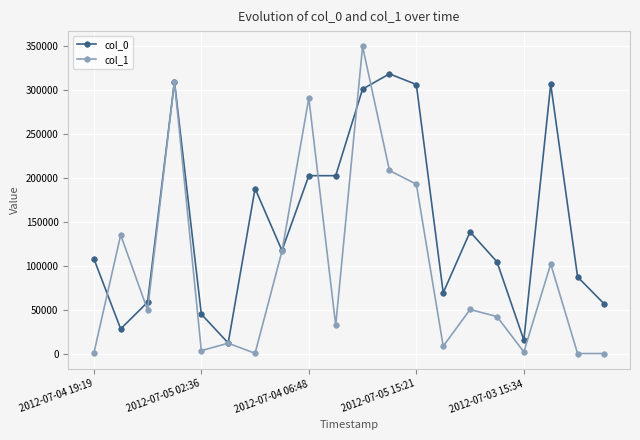

List the series in order of their overall mean, lowest first.

col_1, col_0